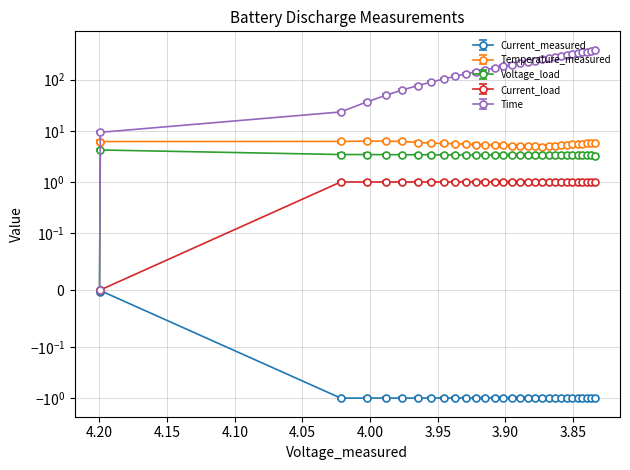

True or false: Temperature_measured and Current_measured cross at least once.

False